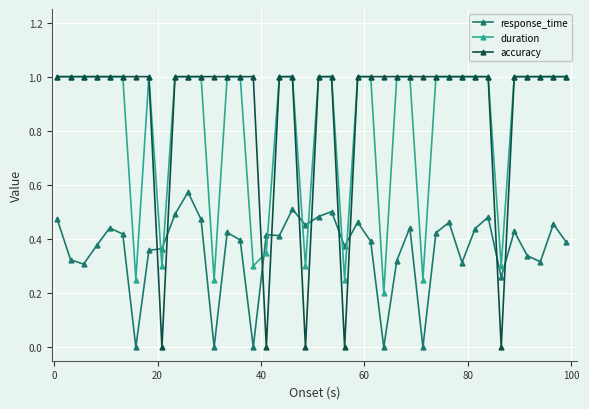

What is the value of the accuracy point at the 24th from the left?

1.0